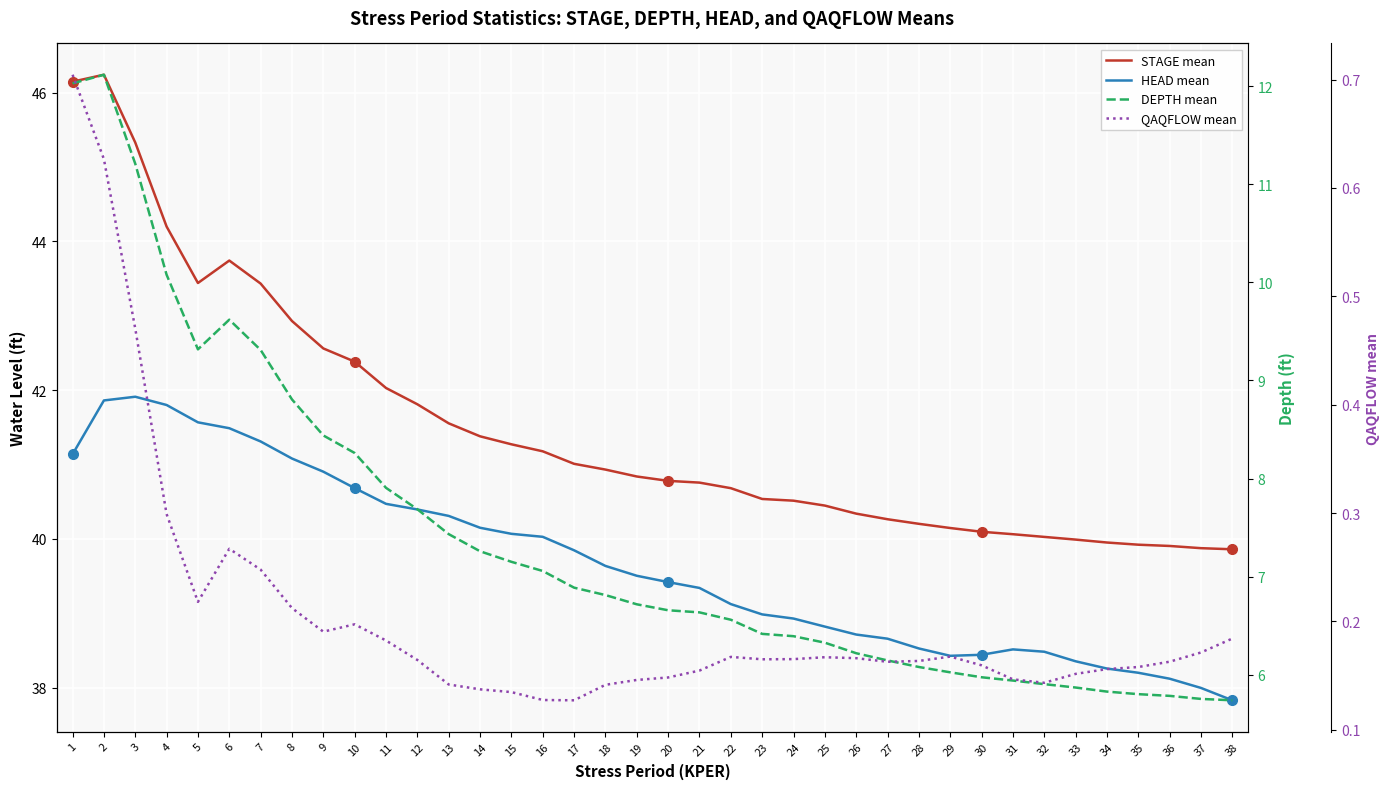

What is the sum of all HEAD mean values?

1507.3